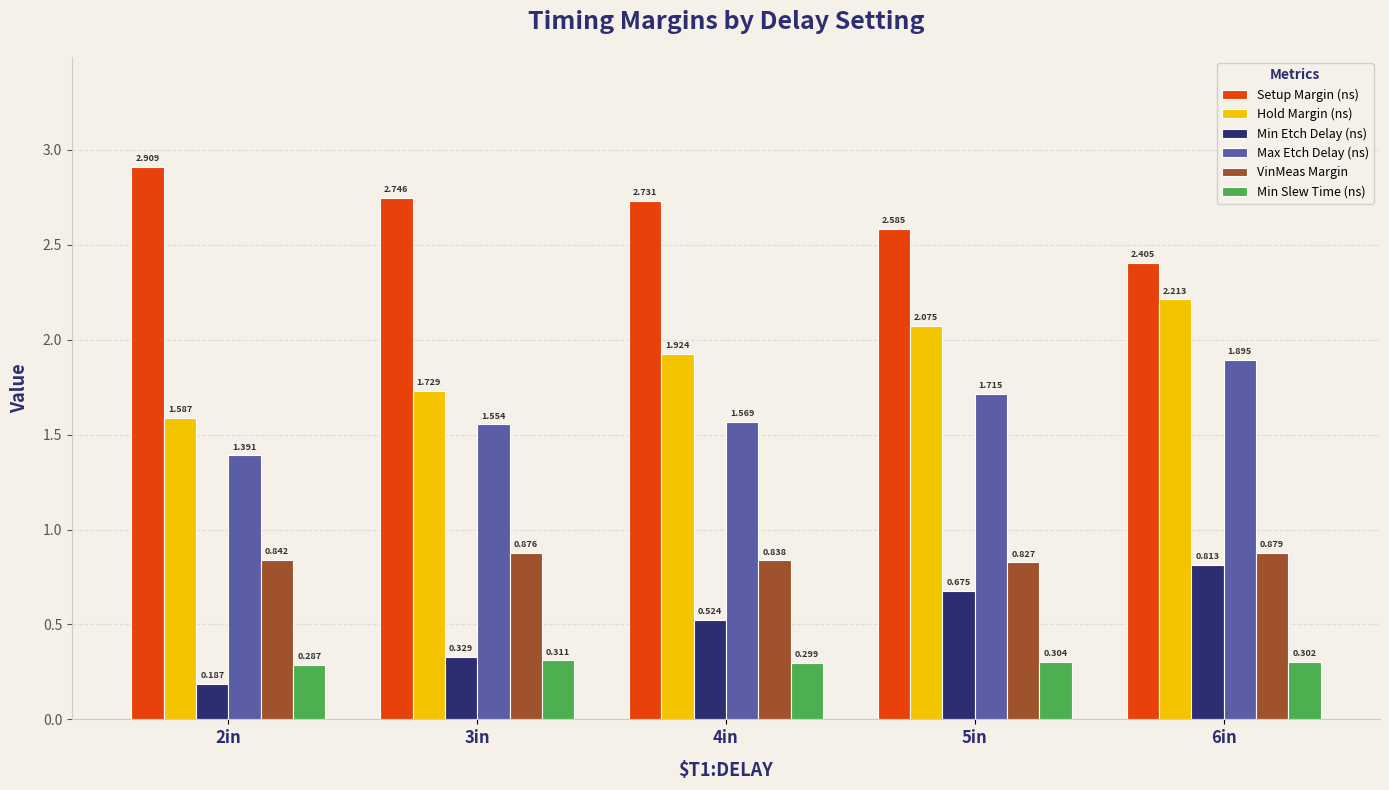

How many bars are there in total?

30